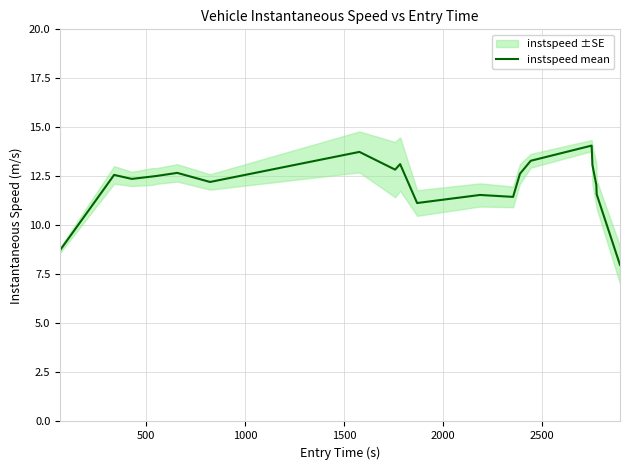

How many lines are shown in the chart?

1